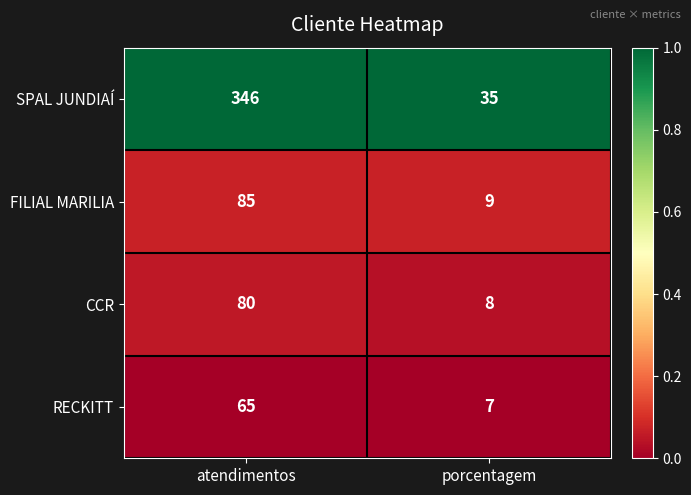

At which category is the sum across all series the highest?

atendimentos